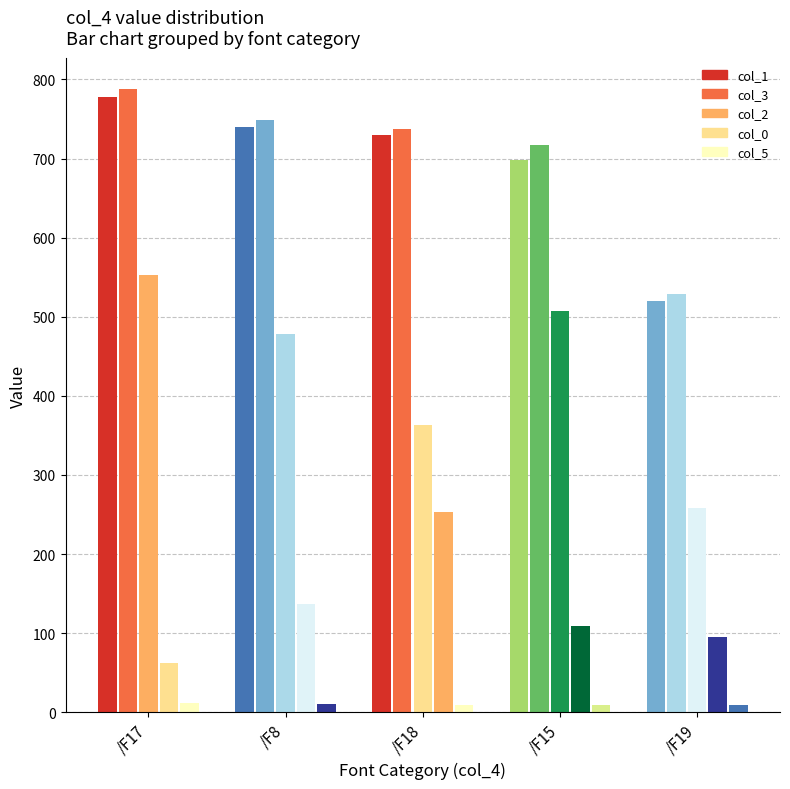

Is the value of col_2 at /F17 greater than the value of col_1 at /F18?

No